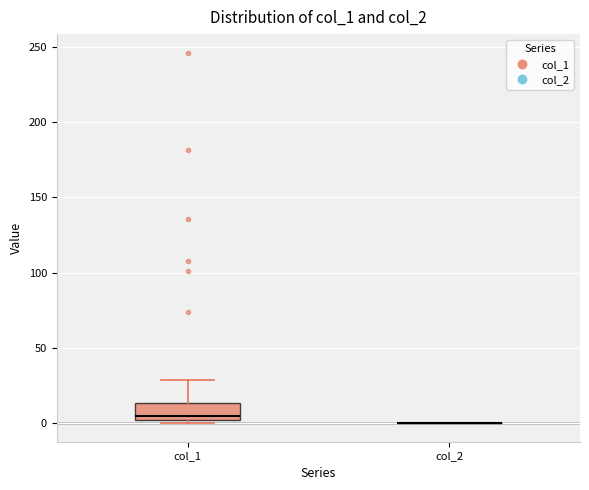

Reading left to right, transcribe this box plot: for each box, give where its median line is, the range the box spans, and where its two whiskers end, as read against the y-axis. The values are not printed on the chart, so give them approximately, as read against the axis.

col_1: median 5, box 0 to 15, whiskers 0 (just below the box's lower edge) to 30
col_2: box collapsed to a line at 0, whiskers 0 to 0